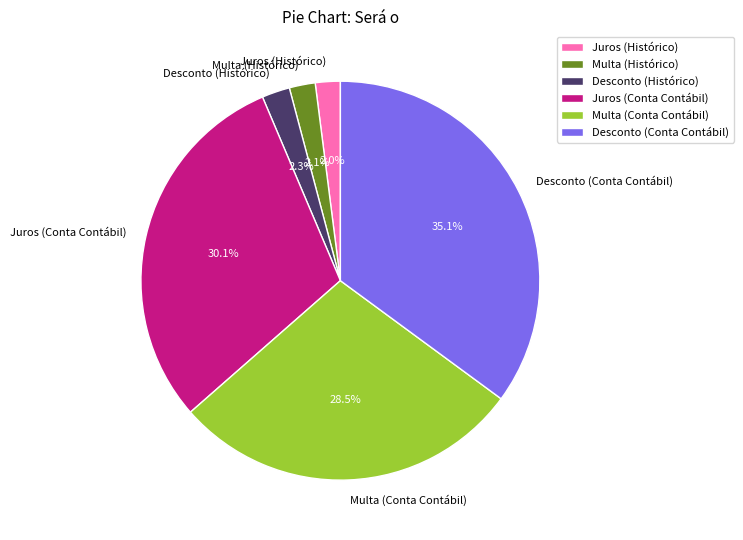

To the nearest percent, what is the difference between the Juros (Conta Contábil) and Juros (Histórico) slice percentages?

28%